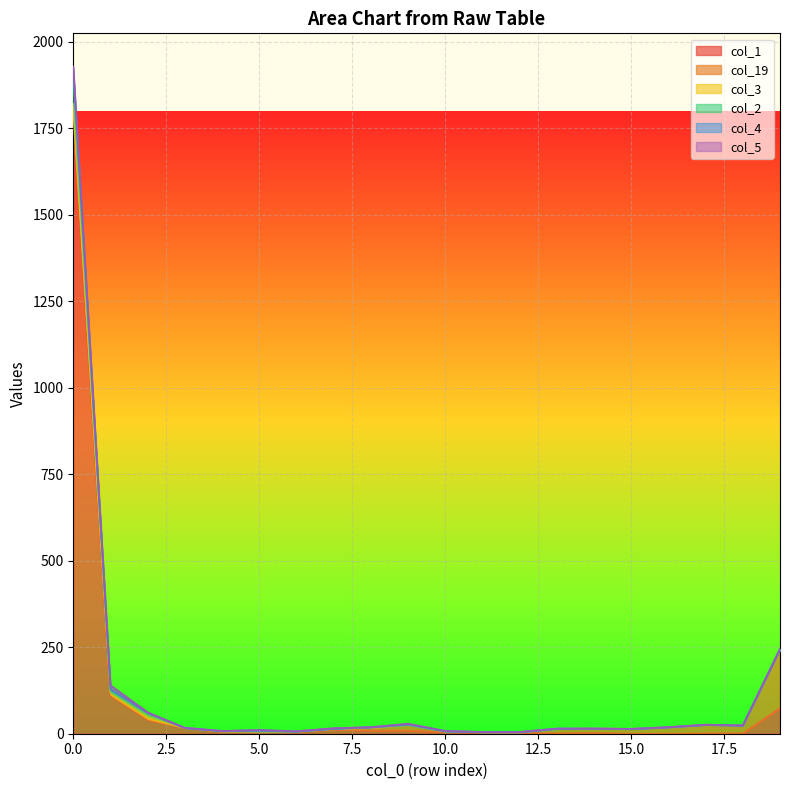

Reading left to right, extract all data points from this chart.

col_1: 1772	110	40	17	7	7	7	12	9	9	5	5	2	1	2	0	0	1	1	74
col_19: 23	3	3	0	0	0	0	2	8	17	2	0	3	13	13	14	19	25	23	169
col_3: 25	7	10	0	1	0	0	1	2	0	0	0	0	0	0	0	0	0	0	1
col_2: 87	6	7	0	0	1	0	0	0	0	0	0	0	0	0	0	0	0	0	1
col_4: 10	4	0	0	0	2	0	0	0	2	1	0	0	1	0	0	0	0	0	0
col_5: 11	10	2	0	0	1	0	1	0	1	0	0	0	0	0	0	0	0	0	0